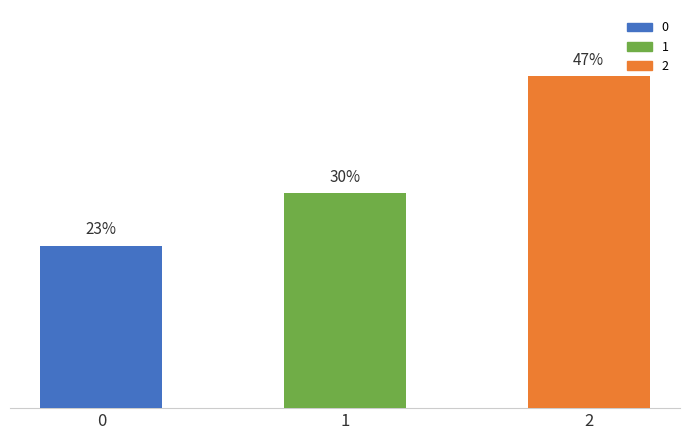

Approximately how many times larger is the value at 0 compared to 1?

0.8